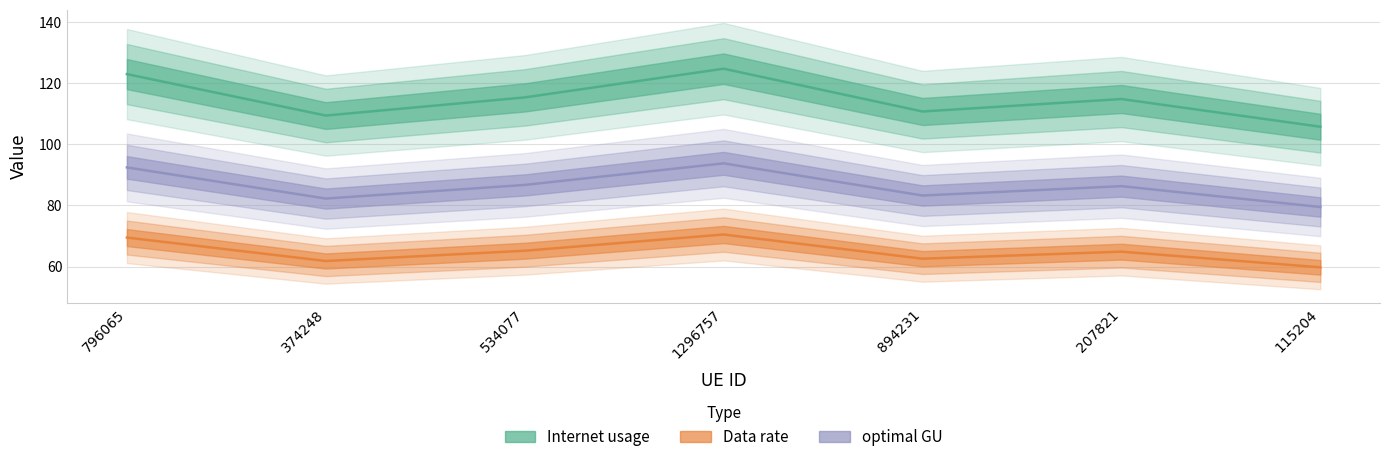

Which category has the highest value in the Data rate series?

1296757